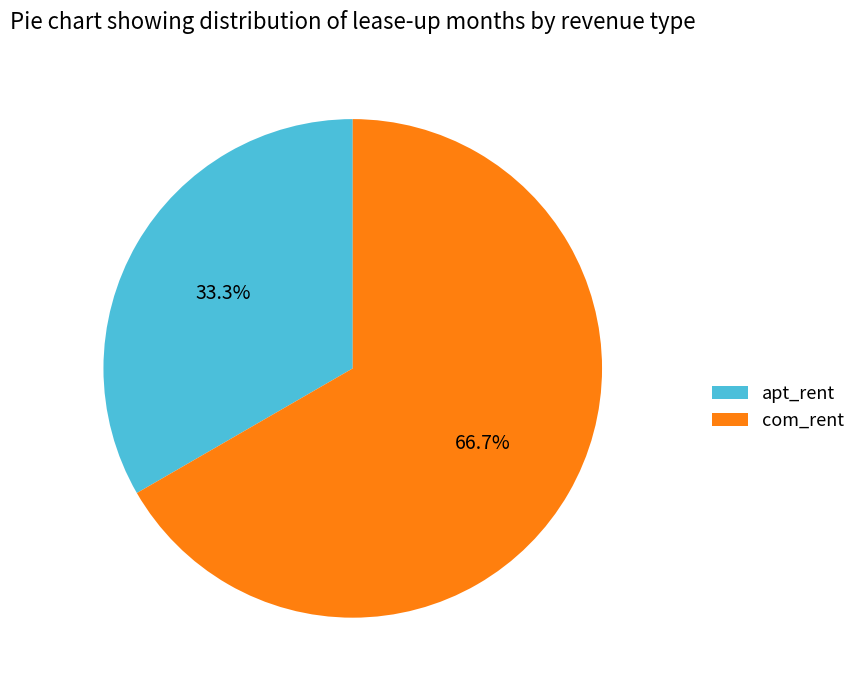

The apt_rent slice represents 33% of the pie. True or false?

True